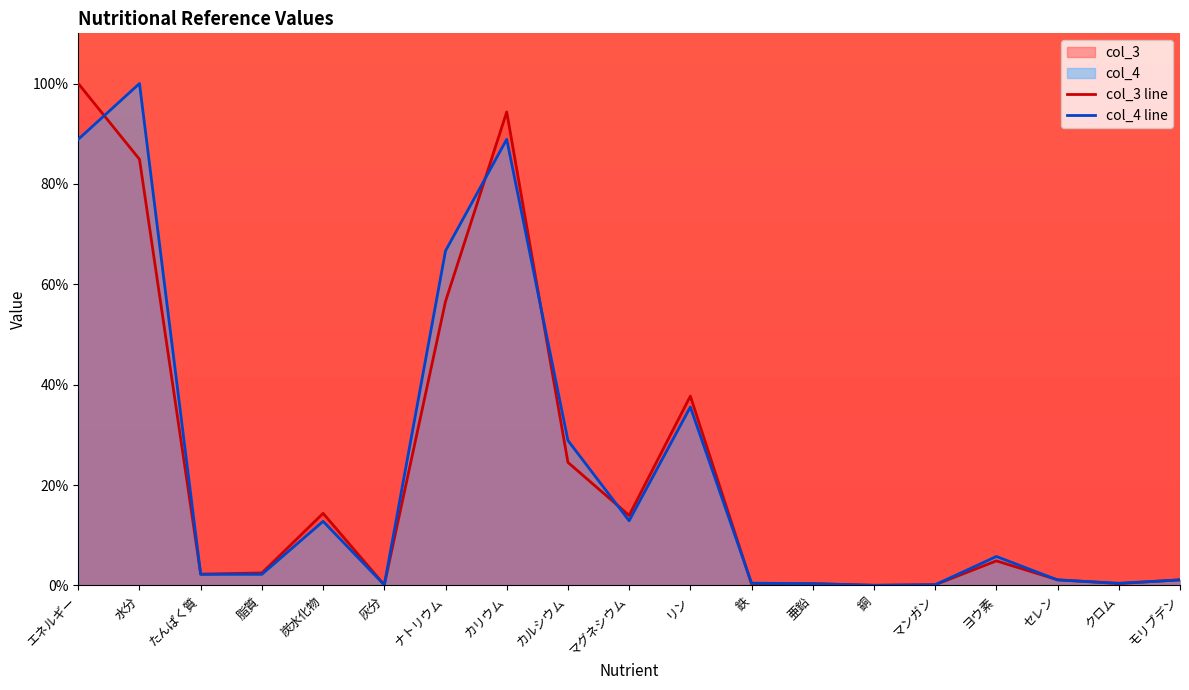

Which series has the largest range (max minus min)?

col_4 line